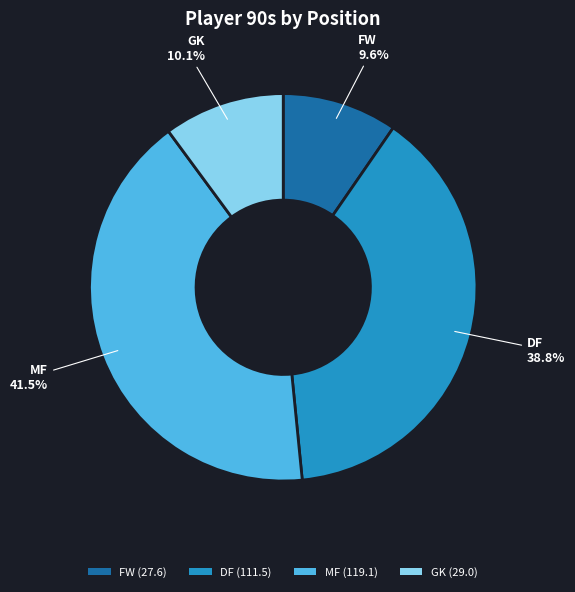

How many segments does this pie chart have?

4